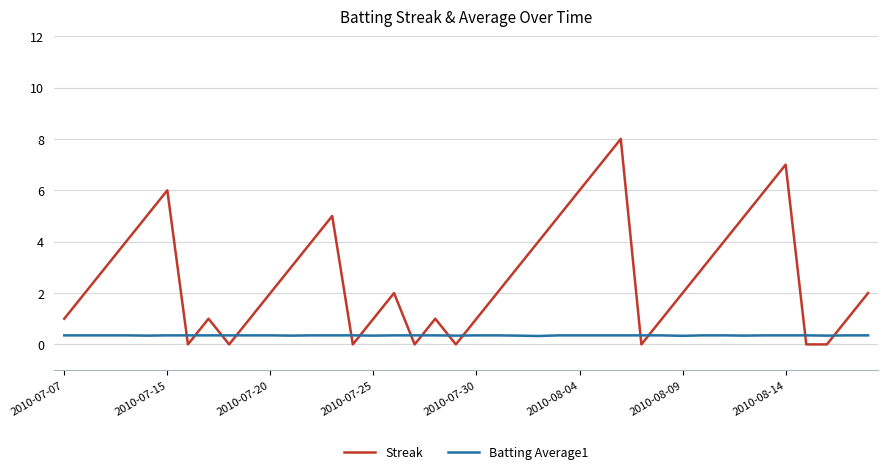

What is the greatest value displayed?

8.0